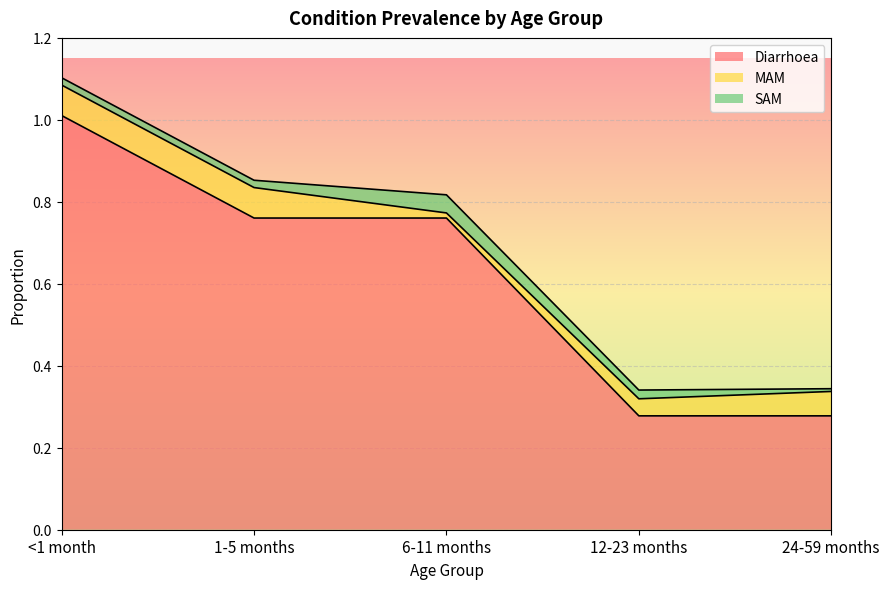

True or false: SAM has more than 2 interior local peaks.

False